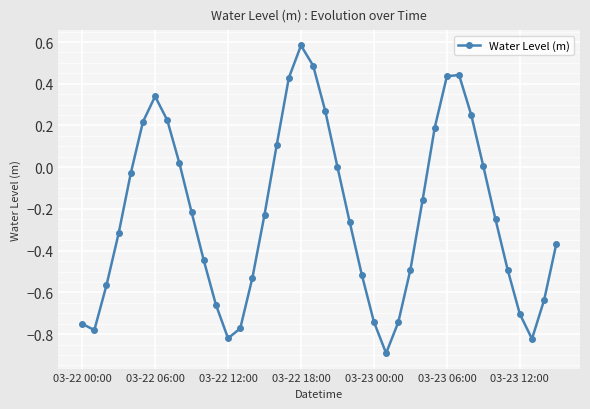

What is the value of the 20th point from the left?

0.5